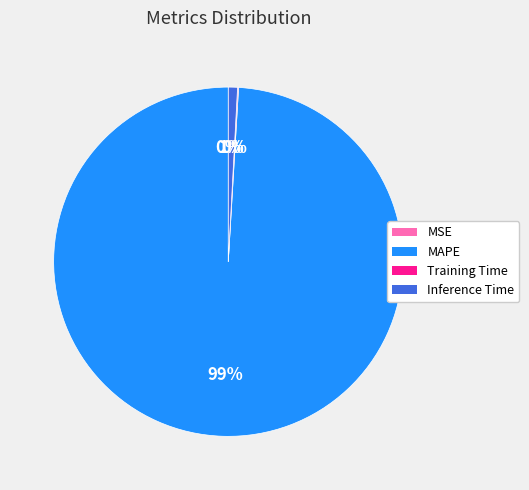

Combined, do MAPE and Inference Time account for over 50%?

Yes